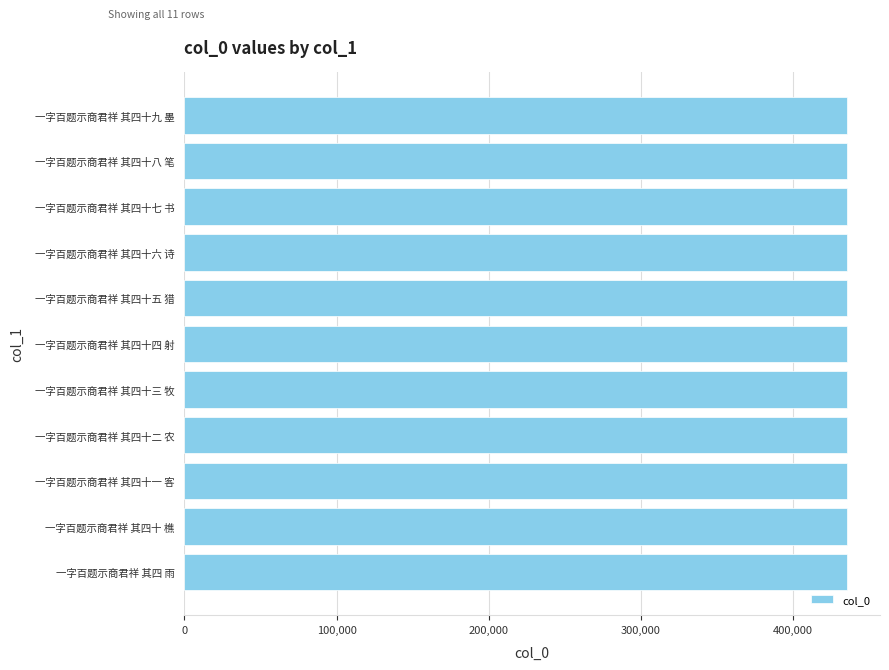

Are the bars grouped side by side (vs. stacked)?

No